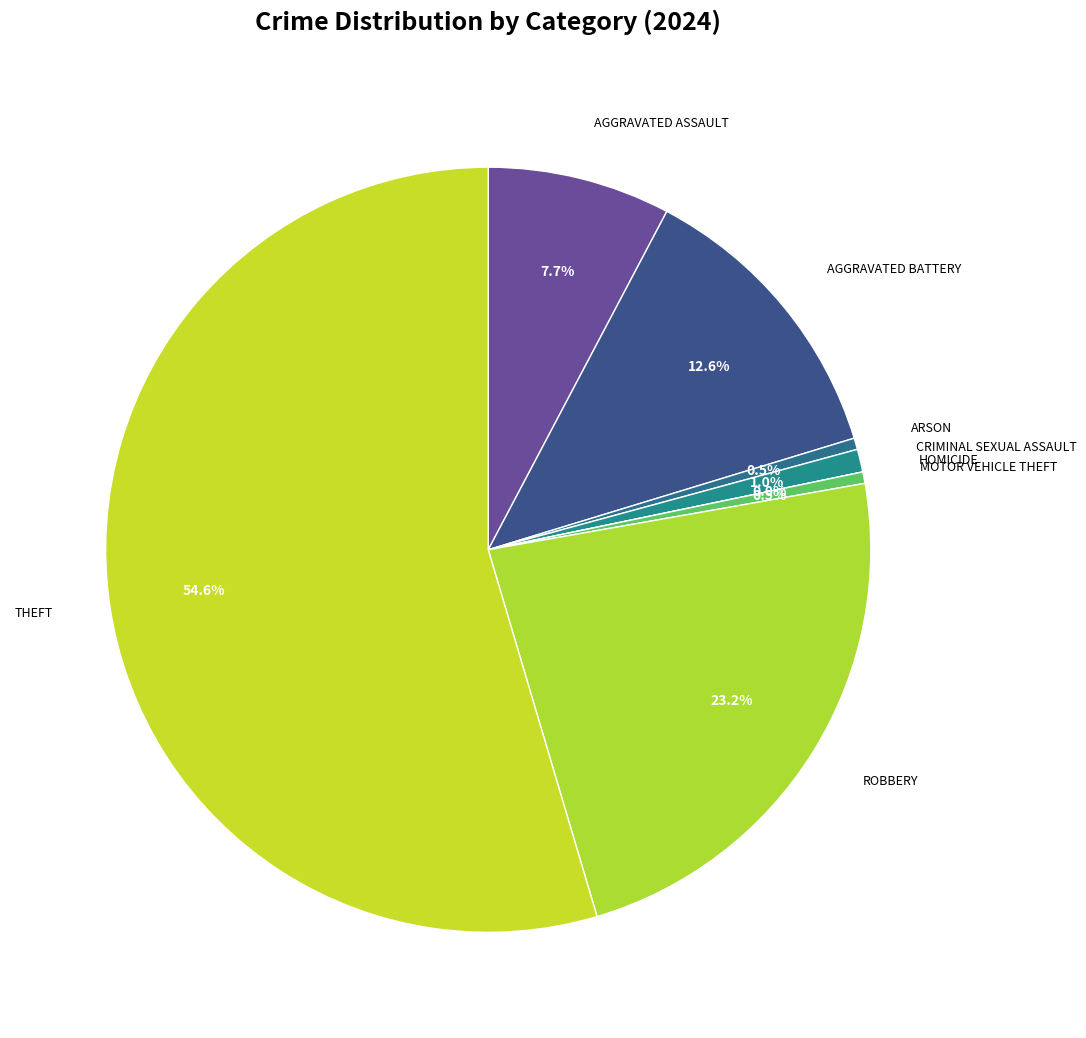

Which category has the smallest portion of the pie?

Homicide